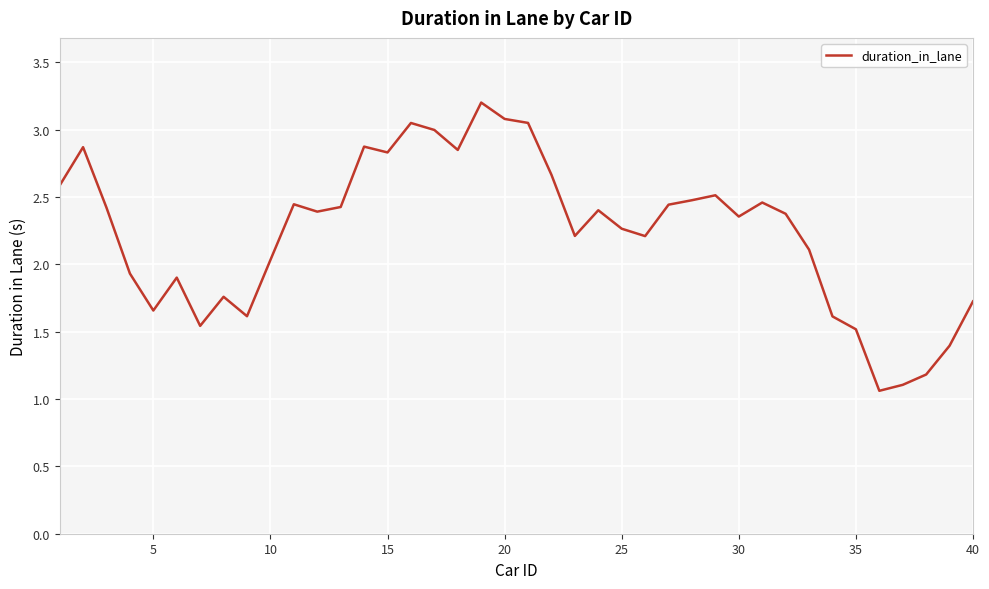

What is the sum of all values?

89.6